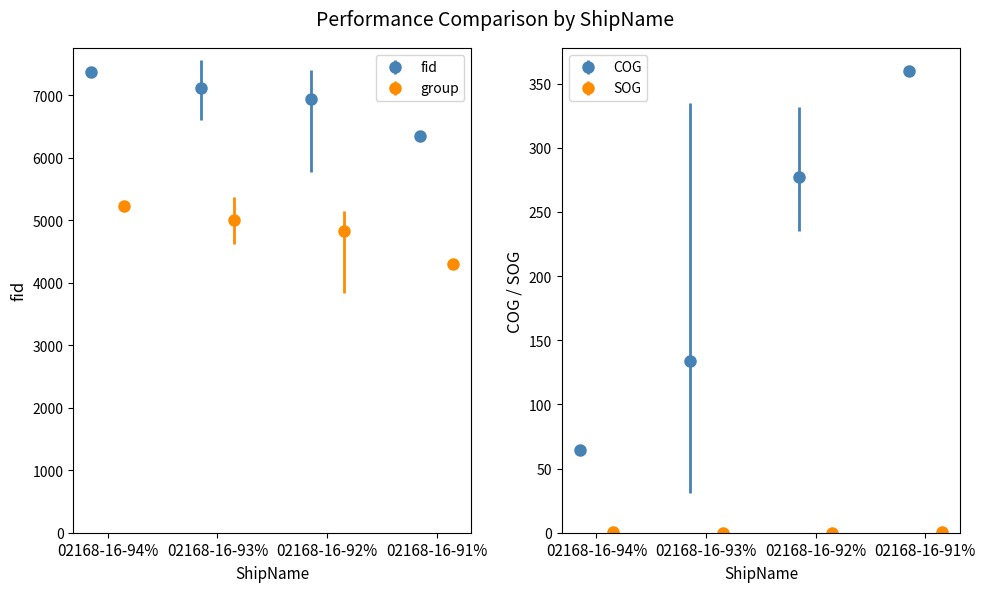

True or false: fid has a value of 9514.6 at 3.

False